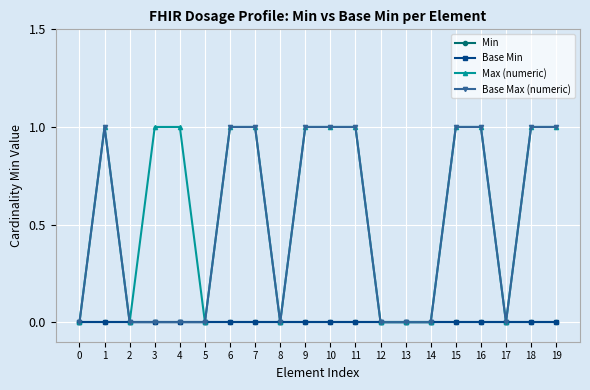

Rank the categories by Base Min value from lowest to highest.

0, 1, 2, 3, 4, 5, 6, 7, 8, 9, 10, 11, 12, 13, 14, 15, 16, 17, 18, 19